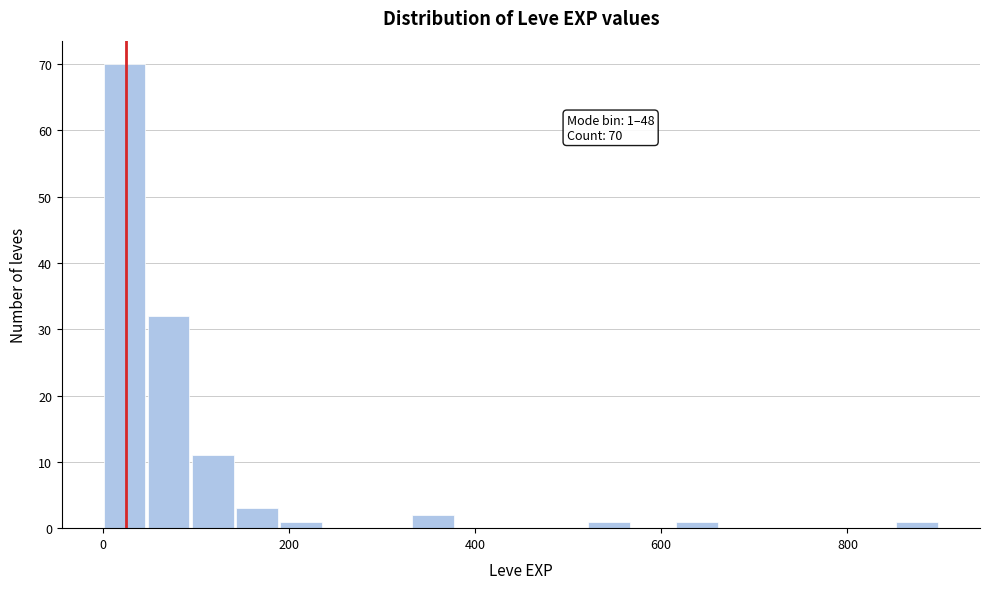

Around what value on the x-axis is the tallest bar? Give the approximate position of its centre, as read against the axis.

20